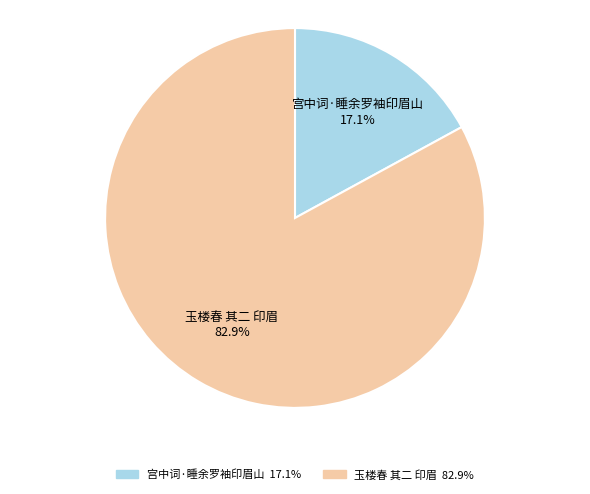

Does 玉楼春 其二 印眉 represent more than half of the total?

Yes